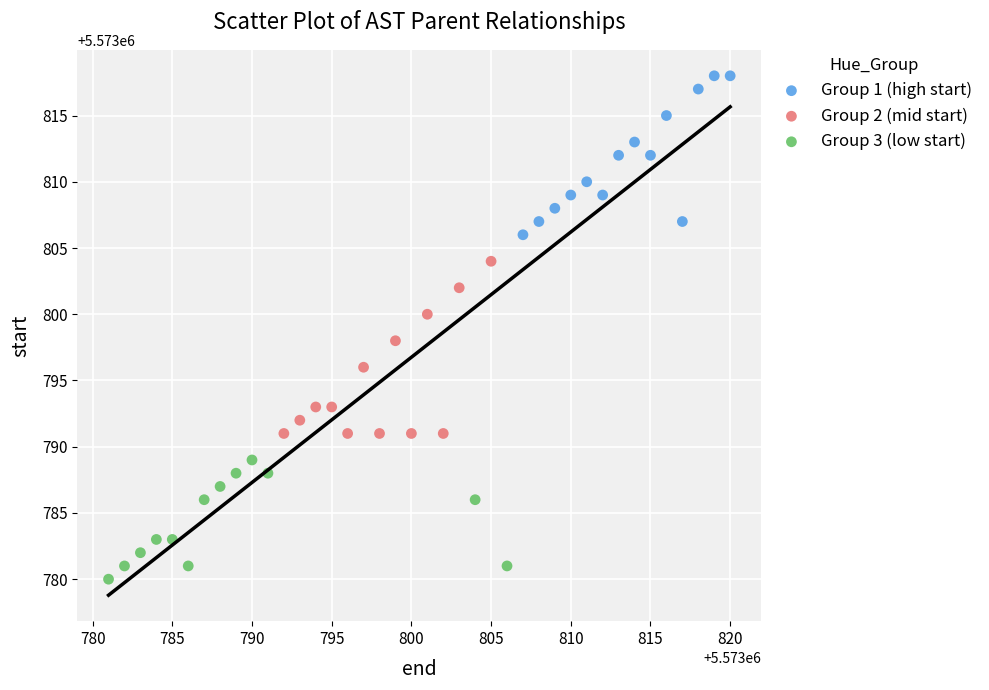

What are all the series names shown in the legend?

Group 1 (high start), Group 2 (mid start), Group 3 (low start)